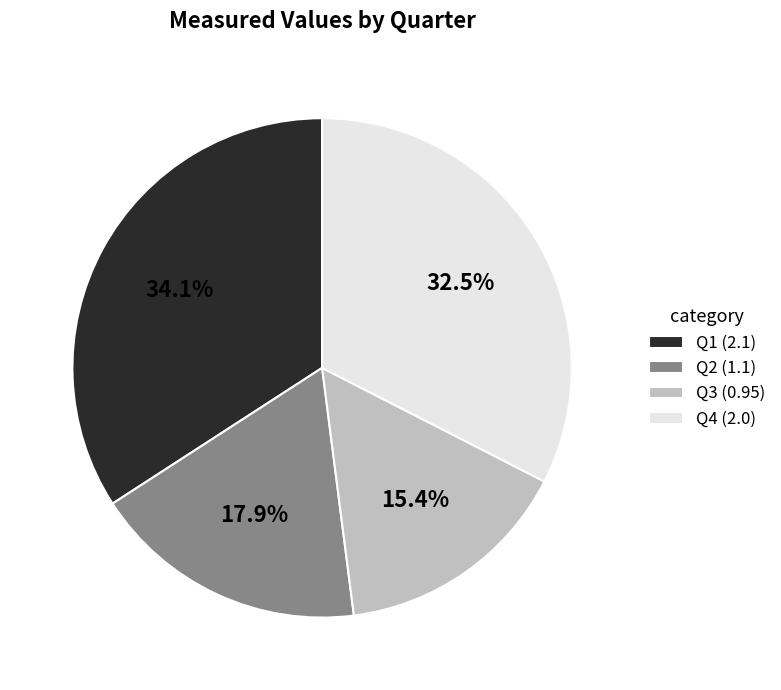

Does any single category account for the majority?

No